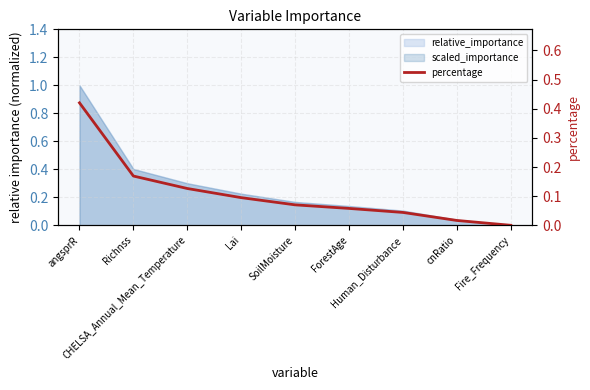

Which label corresponds to the largest value in the chart?

angsprR